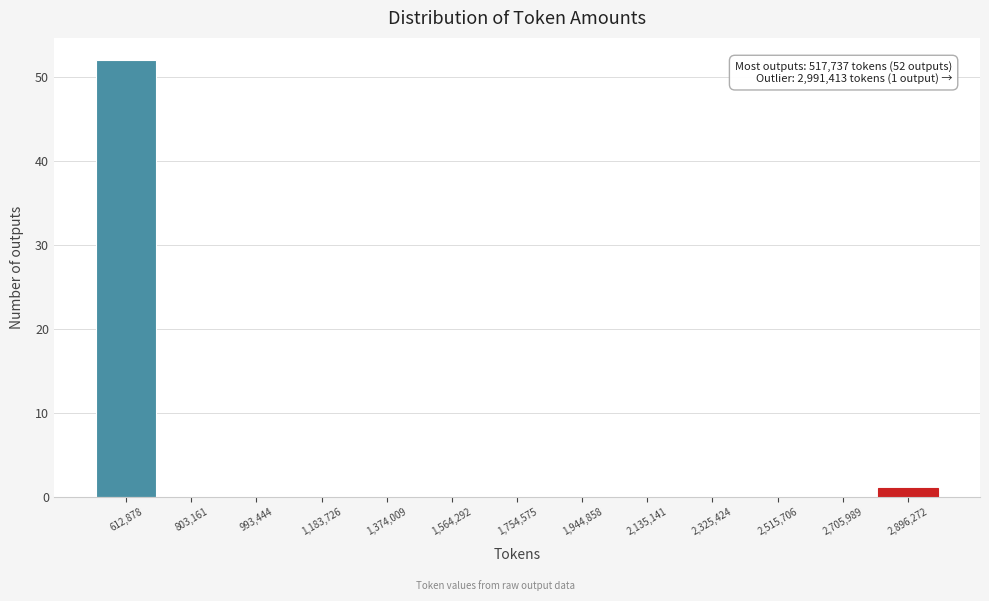

Over which range of the x-axis is the bar tallest?

520000 to 700000